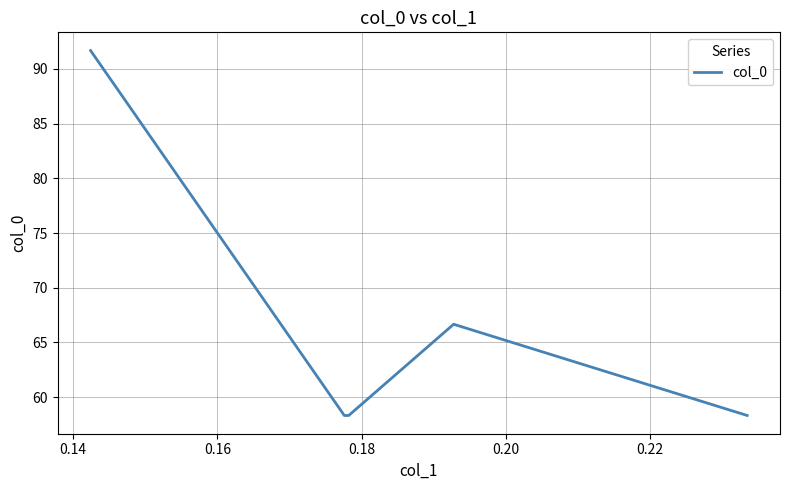

What is the value of the 3rd point from the left?

58.3